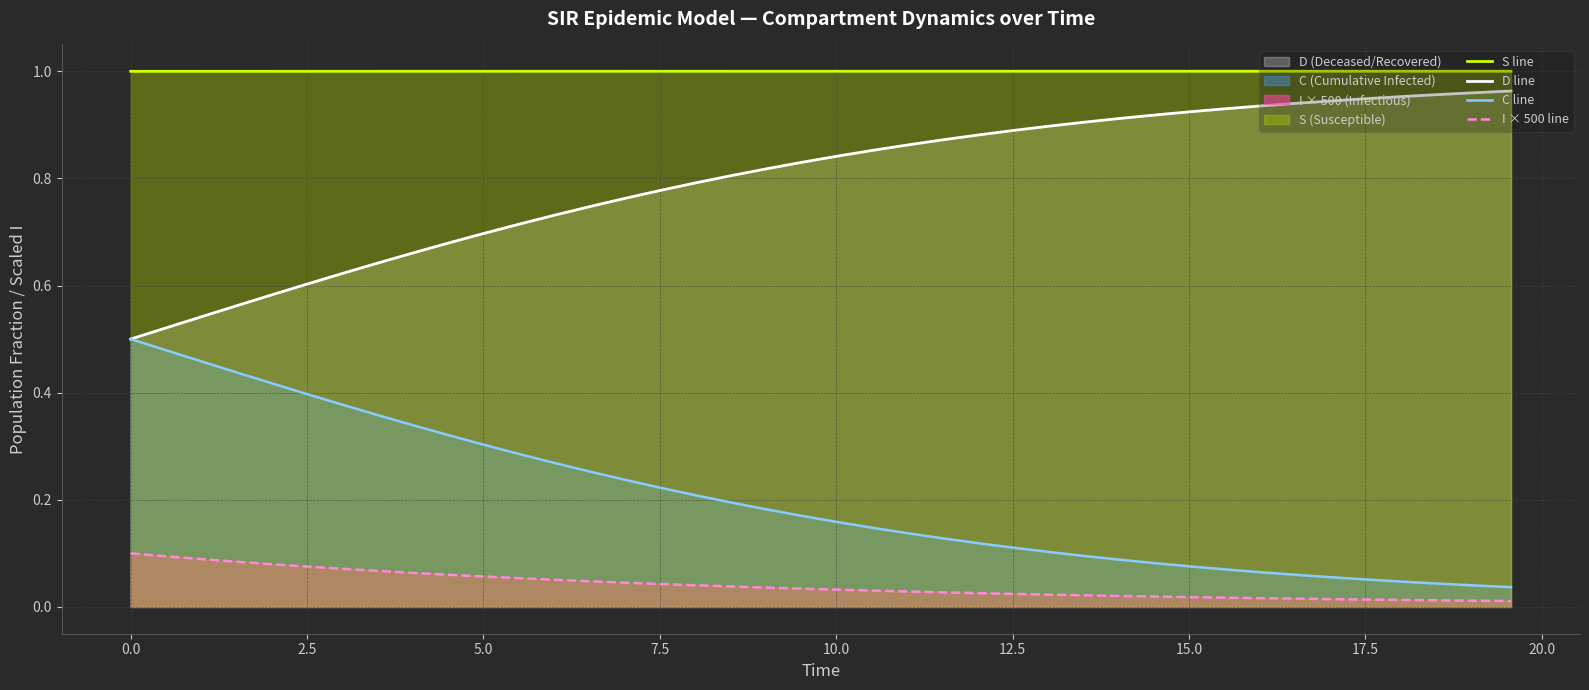

Which series has the largest total across all categories?

S line